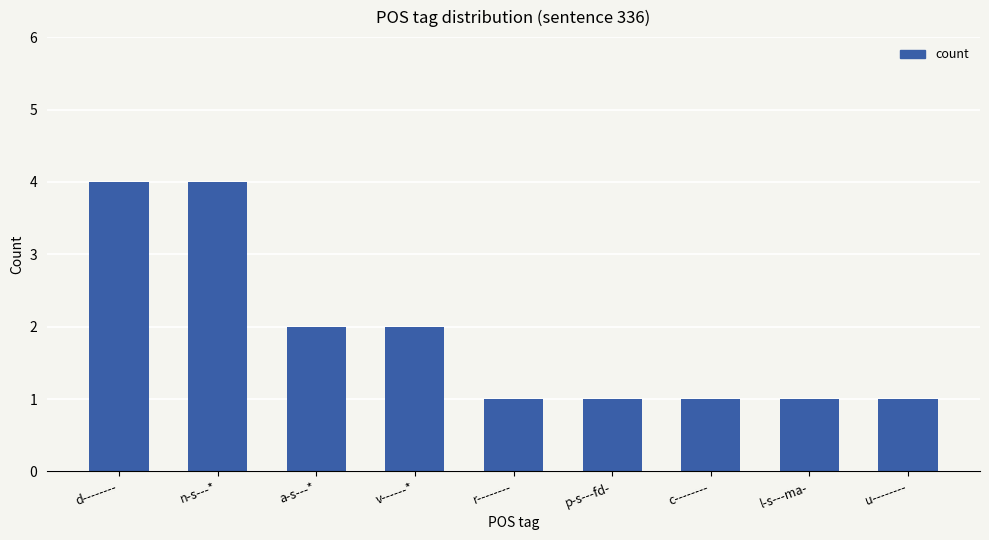

Does the chart contain any negative values?

No